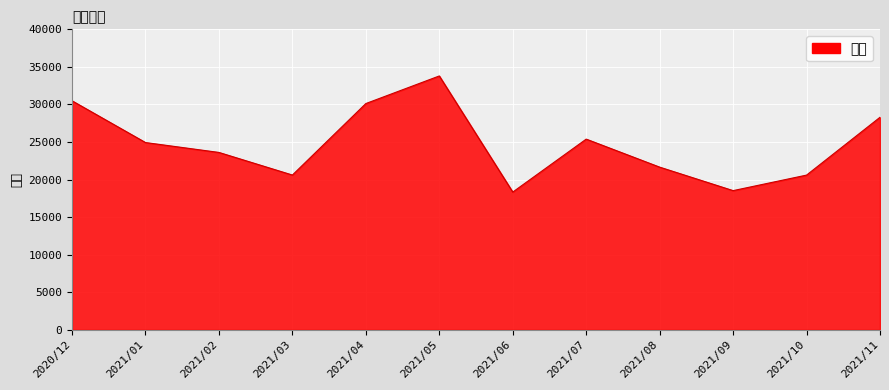

Between 2021/09 and 2021/03, which is larger?

2021/03